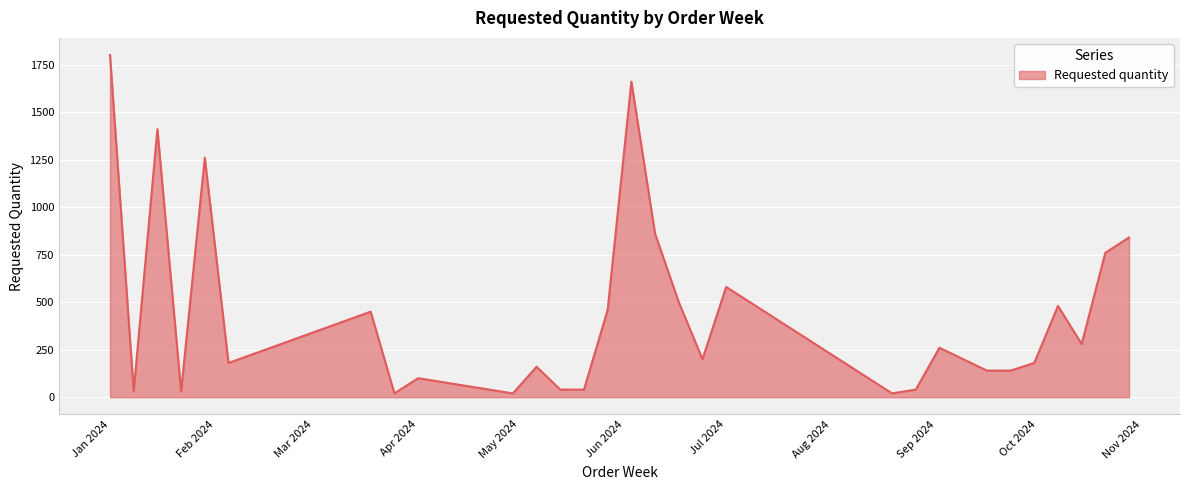

What is the greatest value displayed?

1800